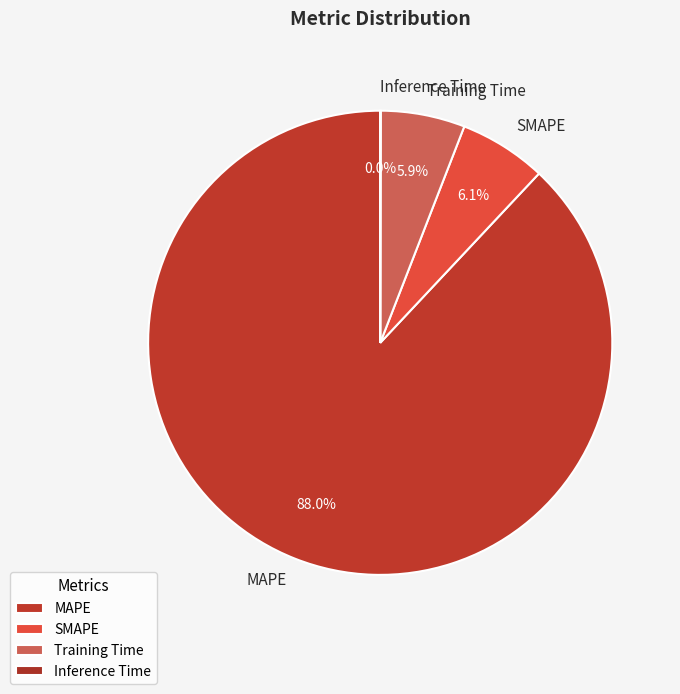

Which has a higher value, Training Time or MAPE?

MAPE